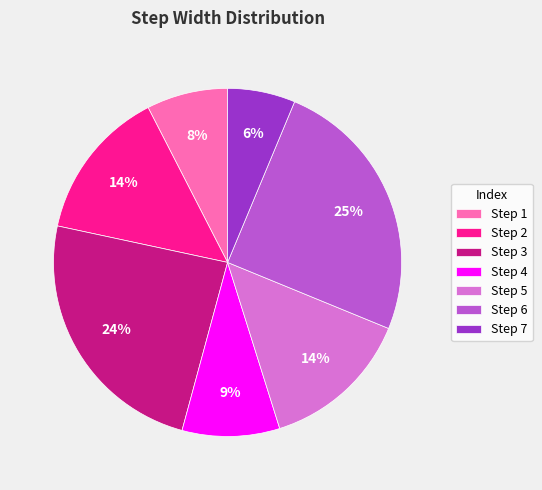

To the nearest percent, what is the combined percentage of Step 1 and Step 4?

17%